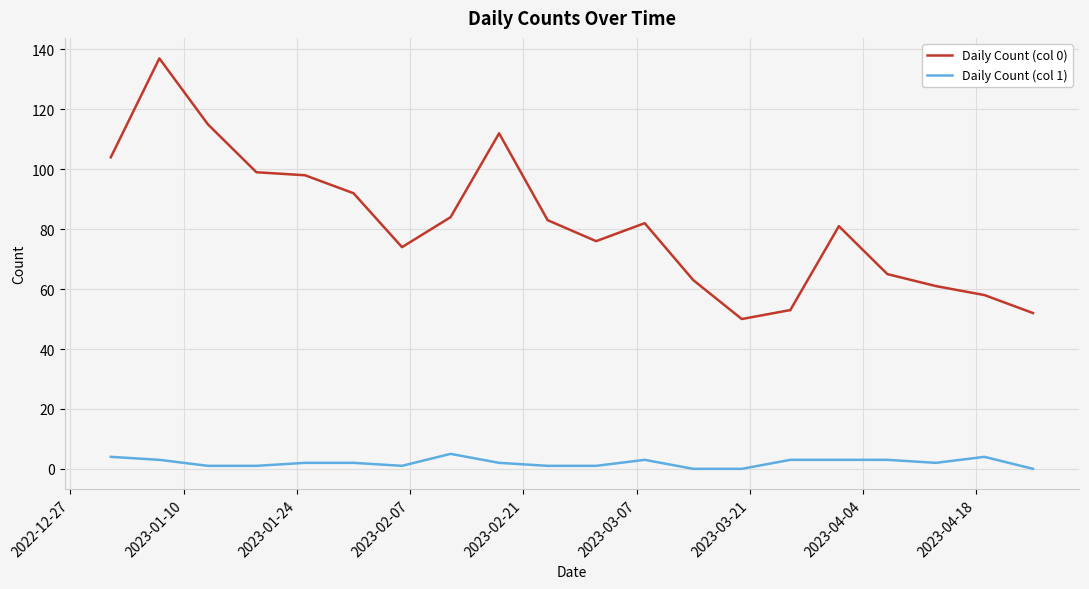

Which series has the widest spread of values?

Daily Count (col 0)